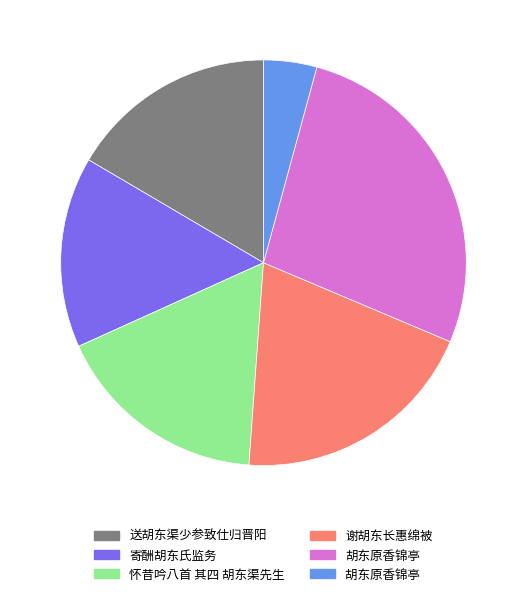

Is there any slice that represents more than half of the pie?

No